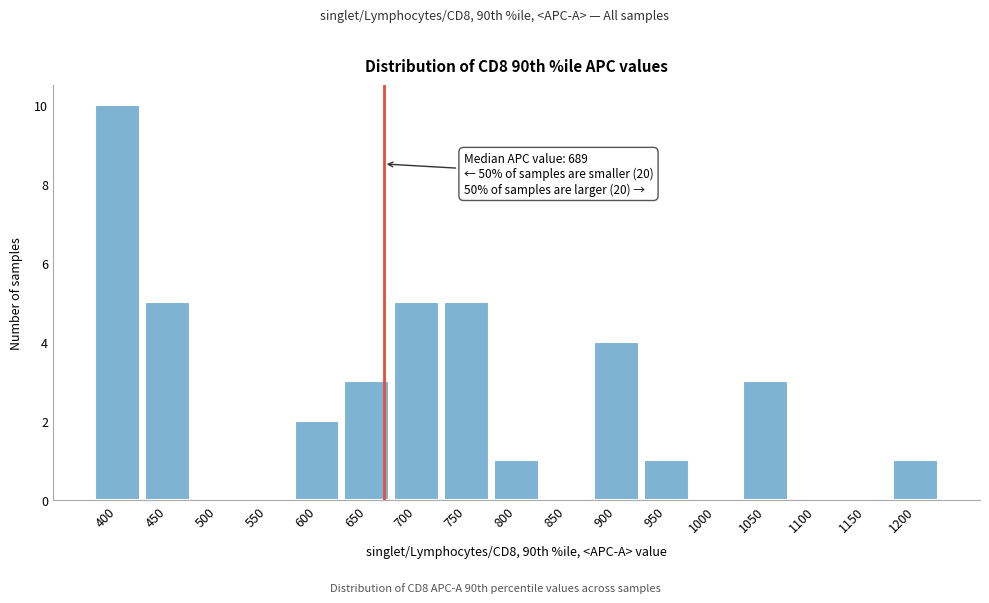

Reading left to right, list all the values displayed in this chart.

400=10	450=5	500=0	550=0	600=2	650=3	700=5	750=5	800=1	850=0	900=4	950=1	1000=0	1050=3	1100=0	1150=0	1200=1